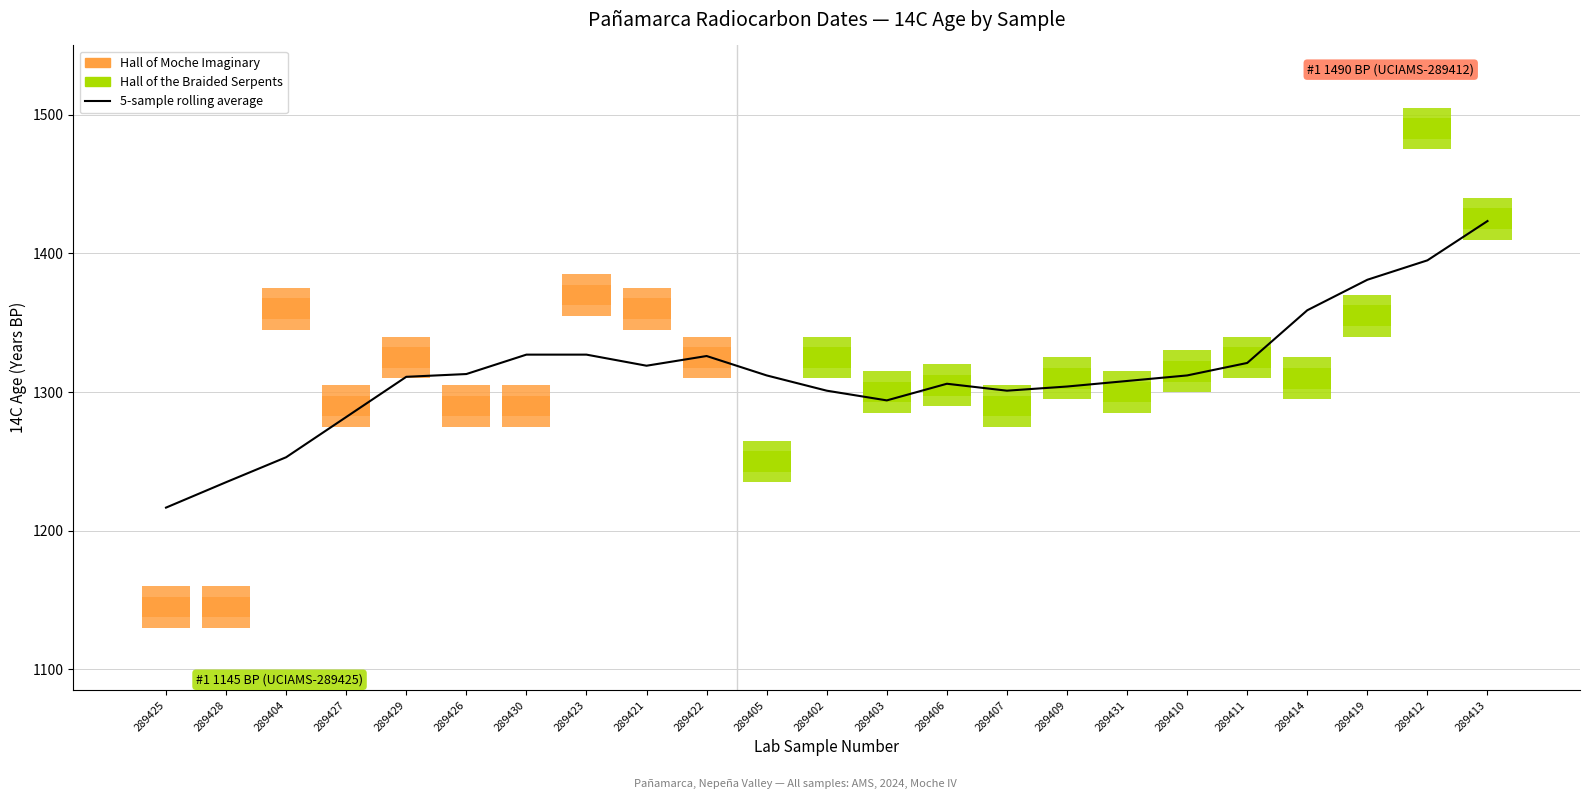

How many points are higher than both their immediate neighbors (excluding endpoints)?

2